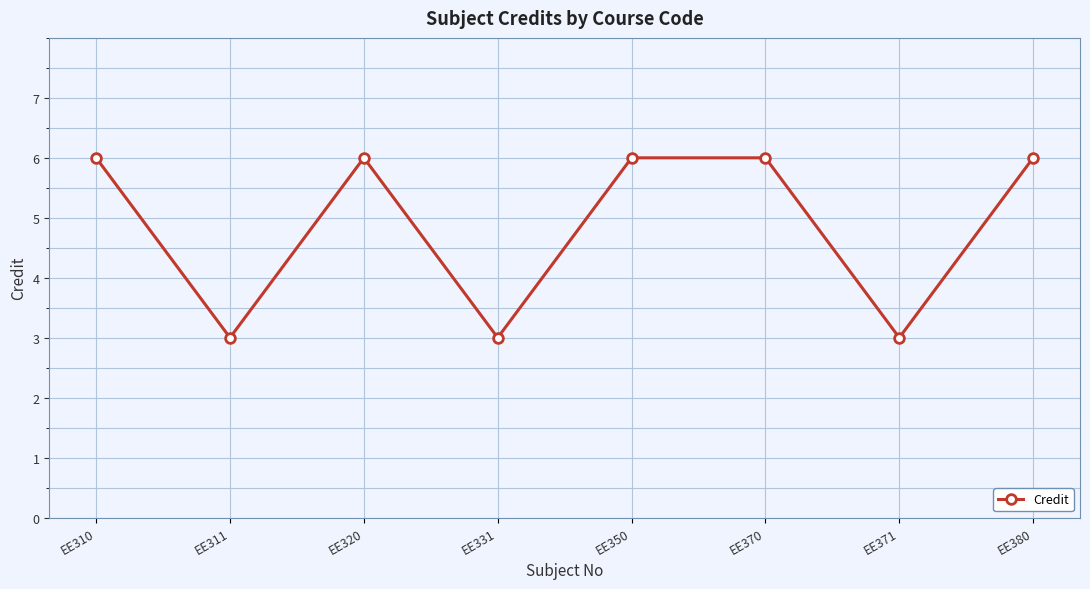

How many interior local valleys (lower than both neighbors) does the data have?

3